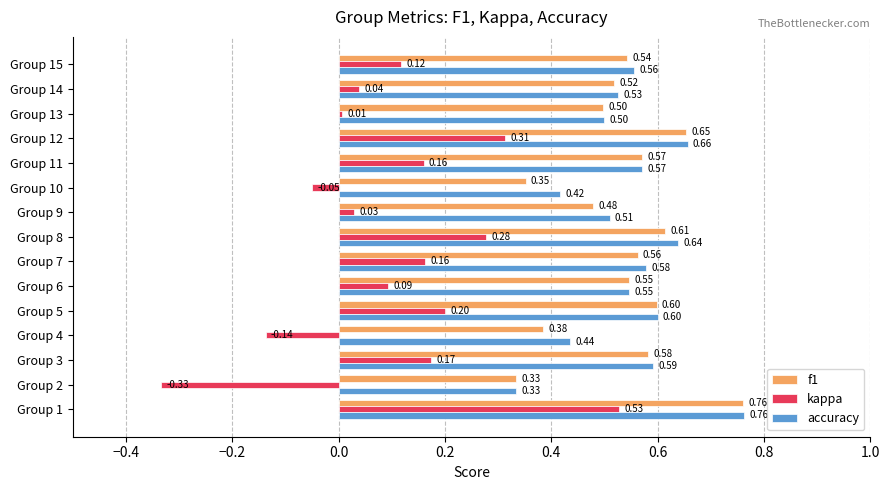

What is the sum of all f1 values?

8.0